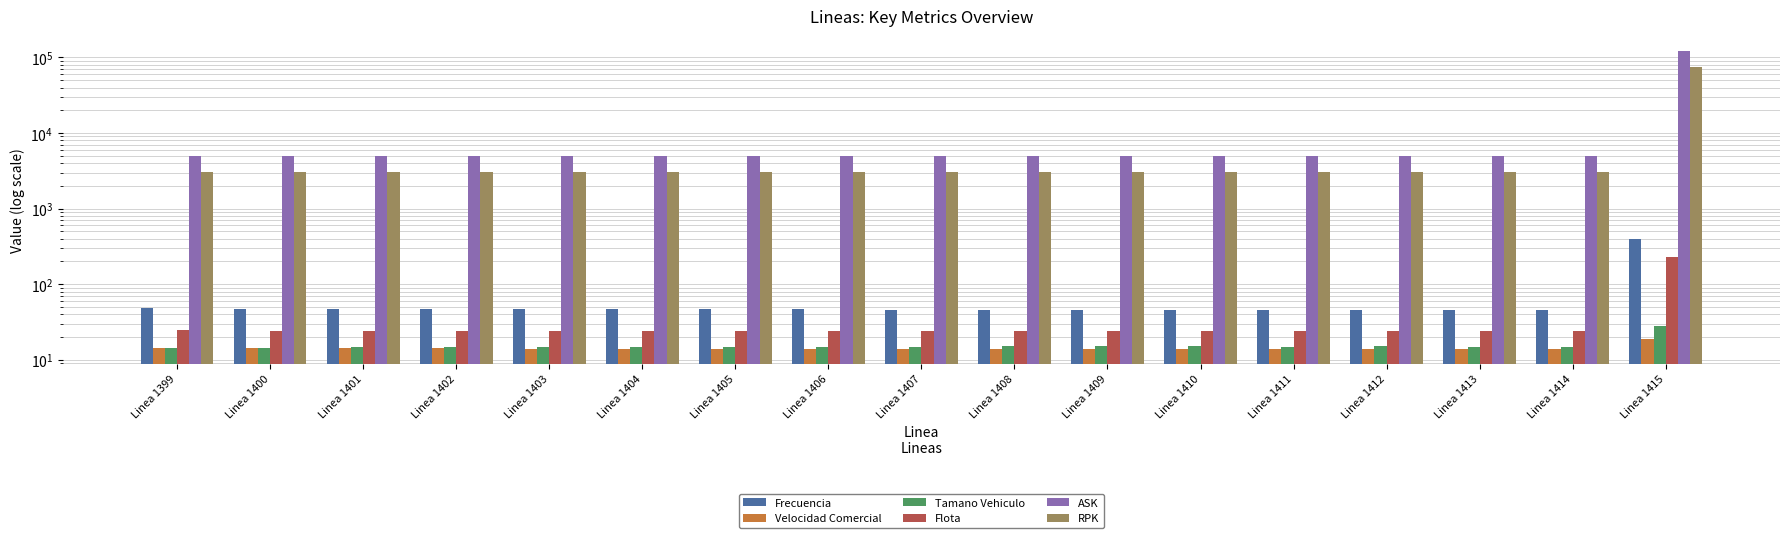

What is the approximate value of Tamano Vehiculo at Linea 1405?

14.9